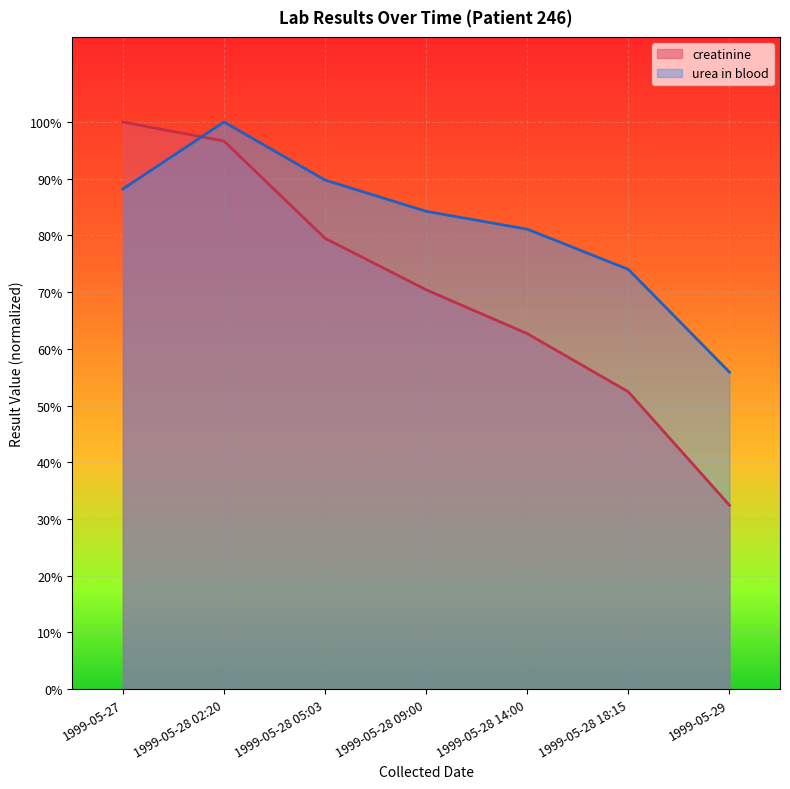

Count the number of data series in this chart.

2